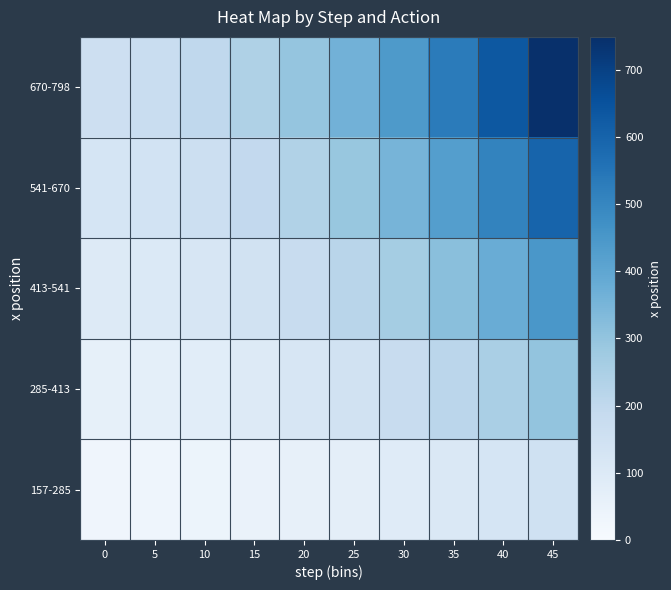

At which category is the sum across all series the highest?

45